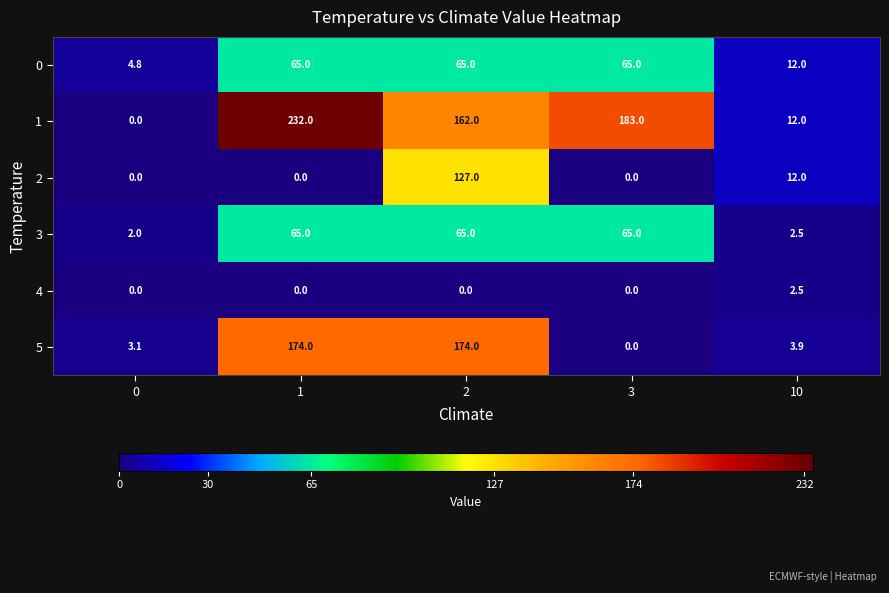

Reading left to right, what are all the values shown in this chart?

0: 0=4.8	1=65.0	2=65.0	3=65.0	10=12.0
1: 0=0.0	1=232.0	2=162.0	3=183.0	10=12.0
2: 0=0.0	1=0.0	2=127.0	3=0.0	10=12.0
3: 0=2.0	1=65.0	2=65.0	3=65.0	10=2.5
4: 0=0.0	1=0.0	2=0.0	3=0.0	10=2.5
5: 0=3.1	1=174.0	2=174.0	3=0.0	10=3.9